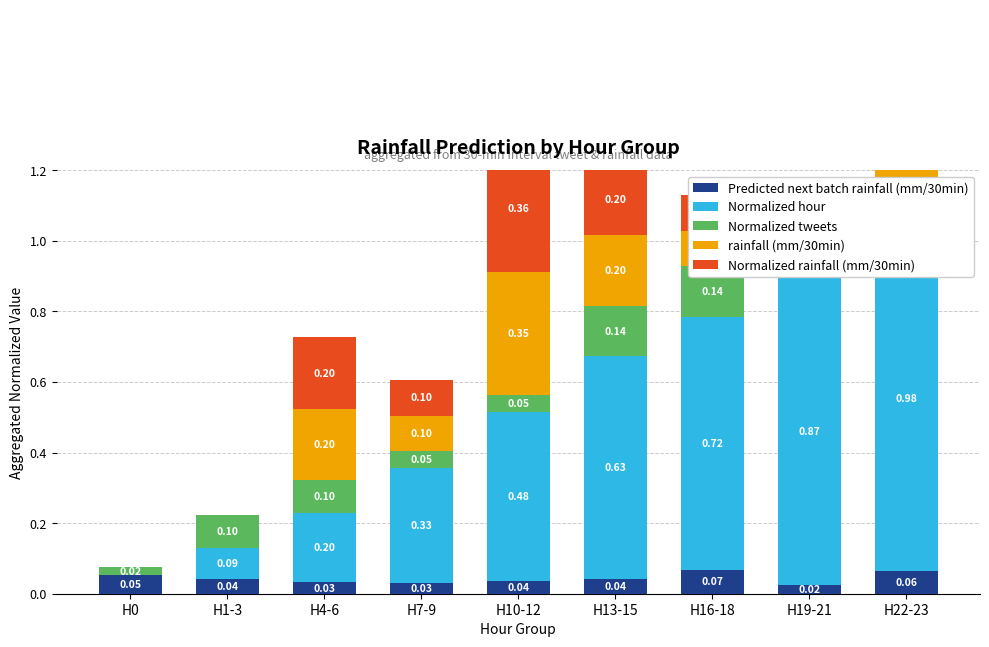

What is the sum of all Predicted next batch rainfall (mm/30min) values?

0.4